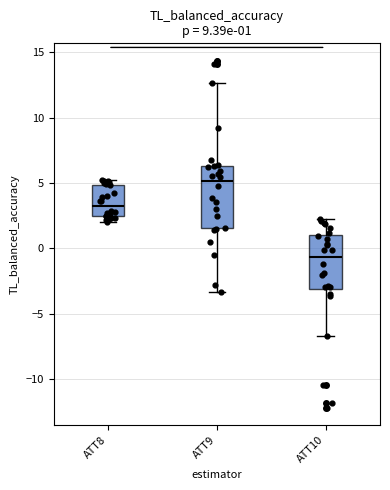

Which box has the highest median line?

ATT9